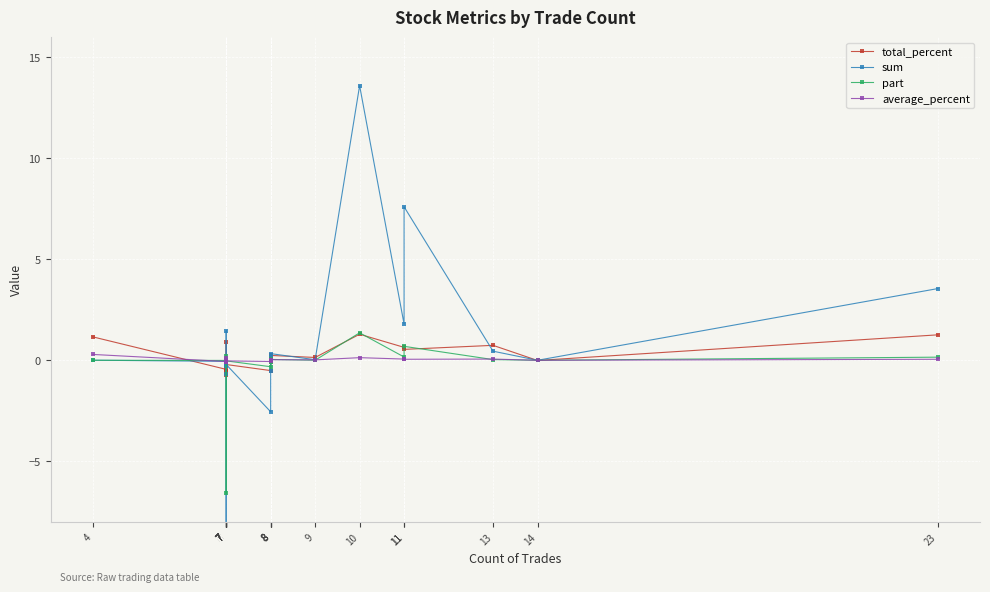

Reading left to right, what are all the values shown in this chart?

total_percent: 23=1.3	14=-0.0	13=0.7	11=0.5	11=0.6	10=1.3	9=0.1	8=0.2	8=-0.1	8=0.1	8=-0.5	7=-0.2	7=0.9	7=0.0	7=-0.1	7=-0.6	7=-0.7	7=-0.5	7=-0.5	4=1.2
sum: 23=3.5	14=0.0	13=0.5	11=7.6	11=1.8	10=13.6	9=0.0	8=0.3	8=-0.6	8=0.1	8=-2.5	7=-0.2	7=1.5	7=0.0	7=-0.1	7=-0.3	7=-46.0	7=-0.7	7=-0.1	4=0.0
part: 23=0.2	14=0.0	13=0.0	11=0.7	11=0.2	10=1.4	9=0.0	8=0.0	8=-0.1	8=0.0	8=-0.3	7=-0.0	7=0.2	7=0.0	7=-0.0	7=-0.0	7=-6.6	7=-0.1	7=-0.0	4=0.0
average_percent: 23=0.1	14=0.0	13=0.1	11=0.1	11=0.1	10=0.1	9=0.0	8=0.0	8=-0.0	8=0.0	8=-0.1	7=-0.0	7=0.1	7=0.0	7=-0.0	7=-0.1	7=-0.1	7=-0.1	7=-0.1	4=0.3